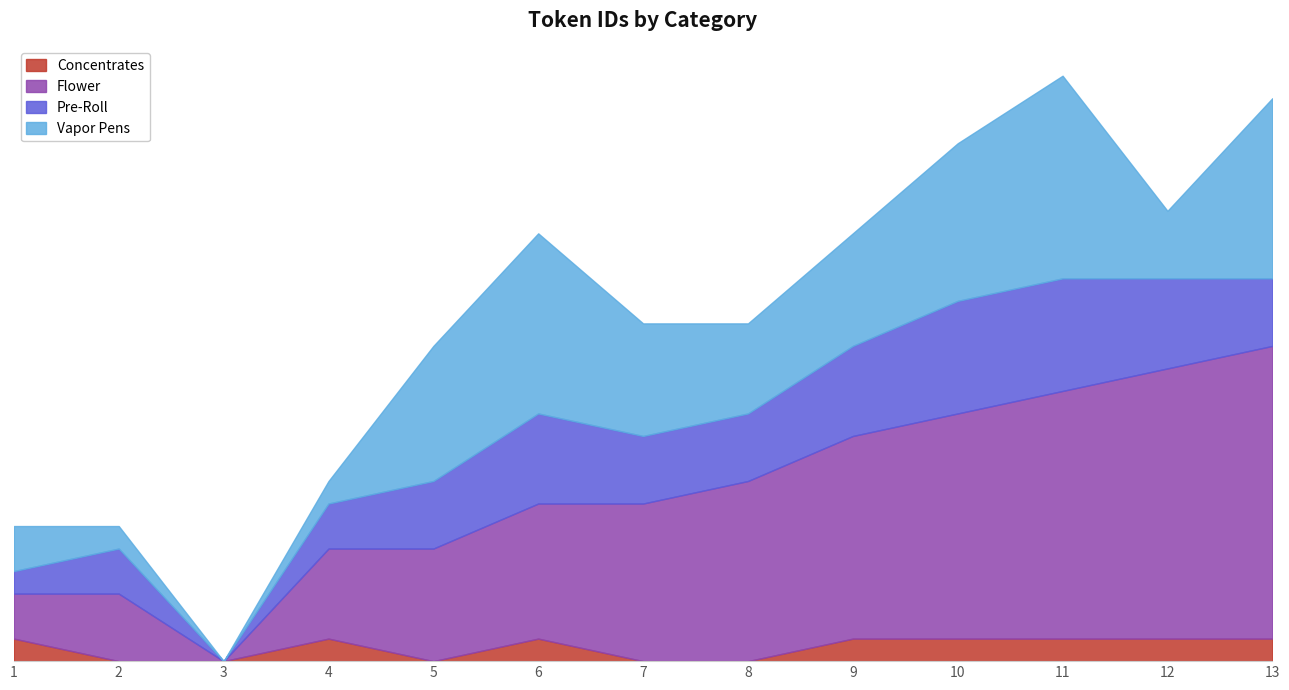

Between 3 and 13, which series saw the biggest shift?

Flower